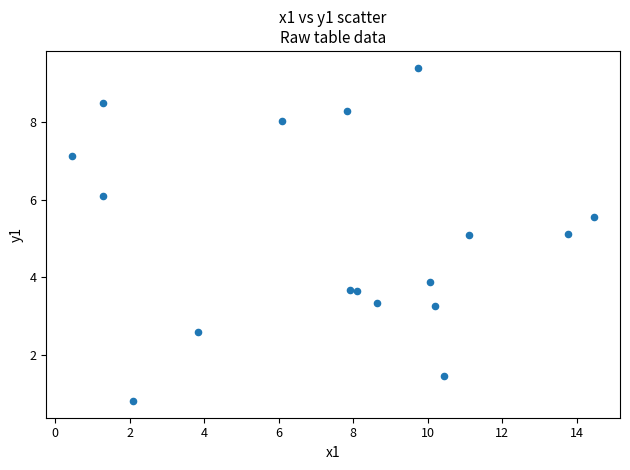

What is the range of Y values (max minus min)?

8.6